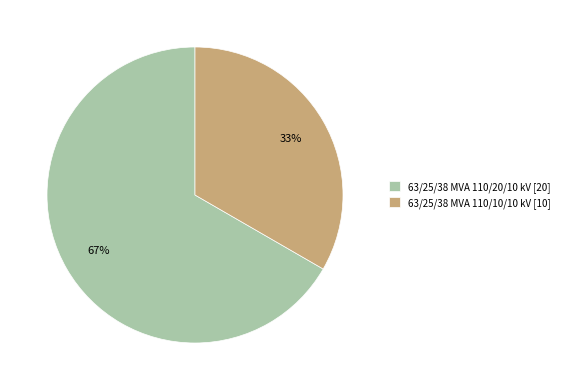

How many segments does this pie chart have?

2